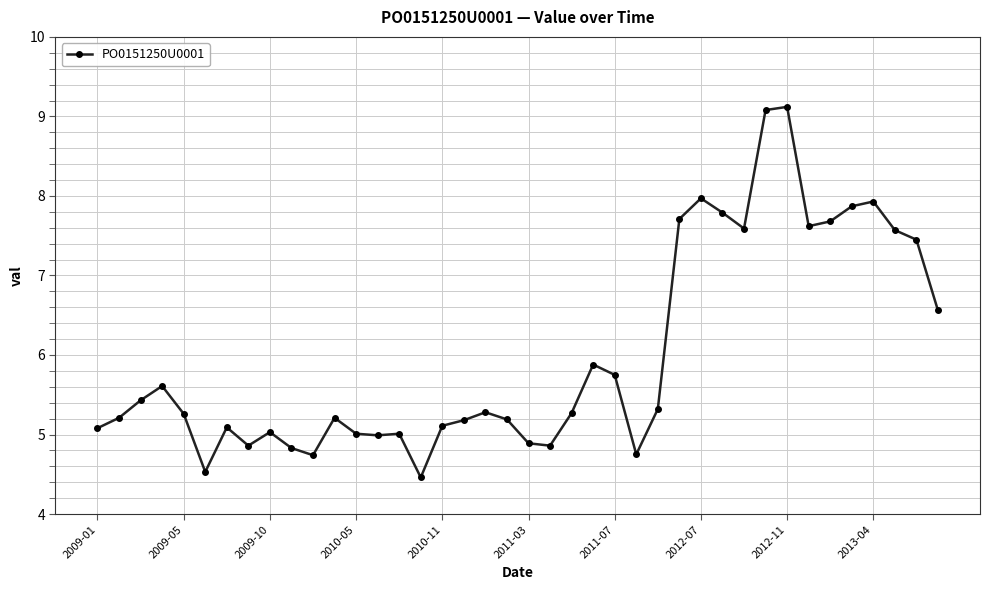

What is the minimum value shown in the chart?

4.5